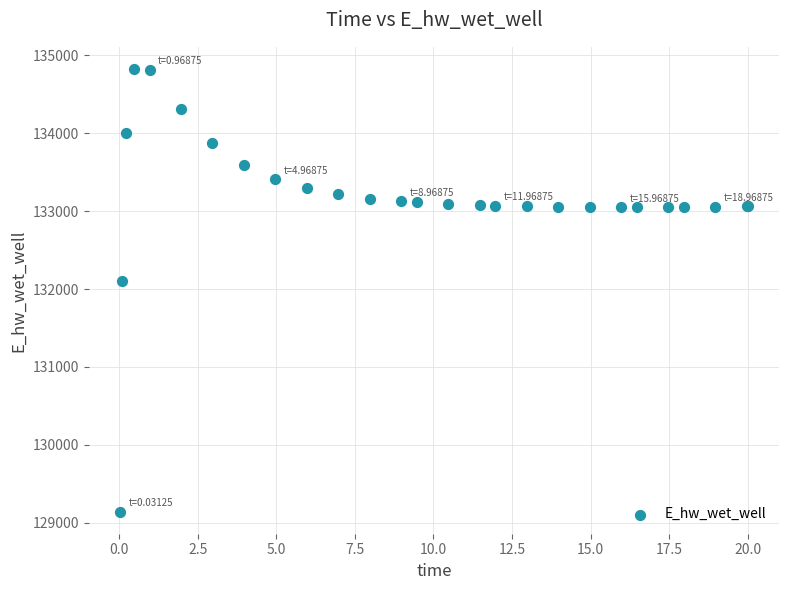

What Y value in the scatter plot is closest to 131984?

132108.0